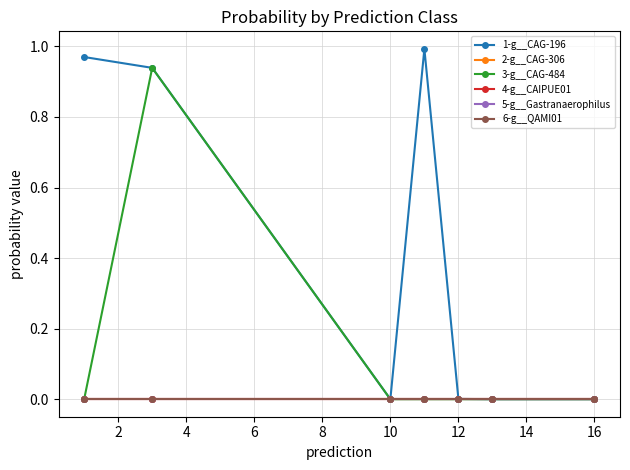

What is the maximum value shown in the chart?

1.0